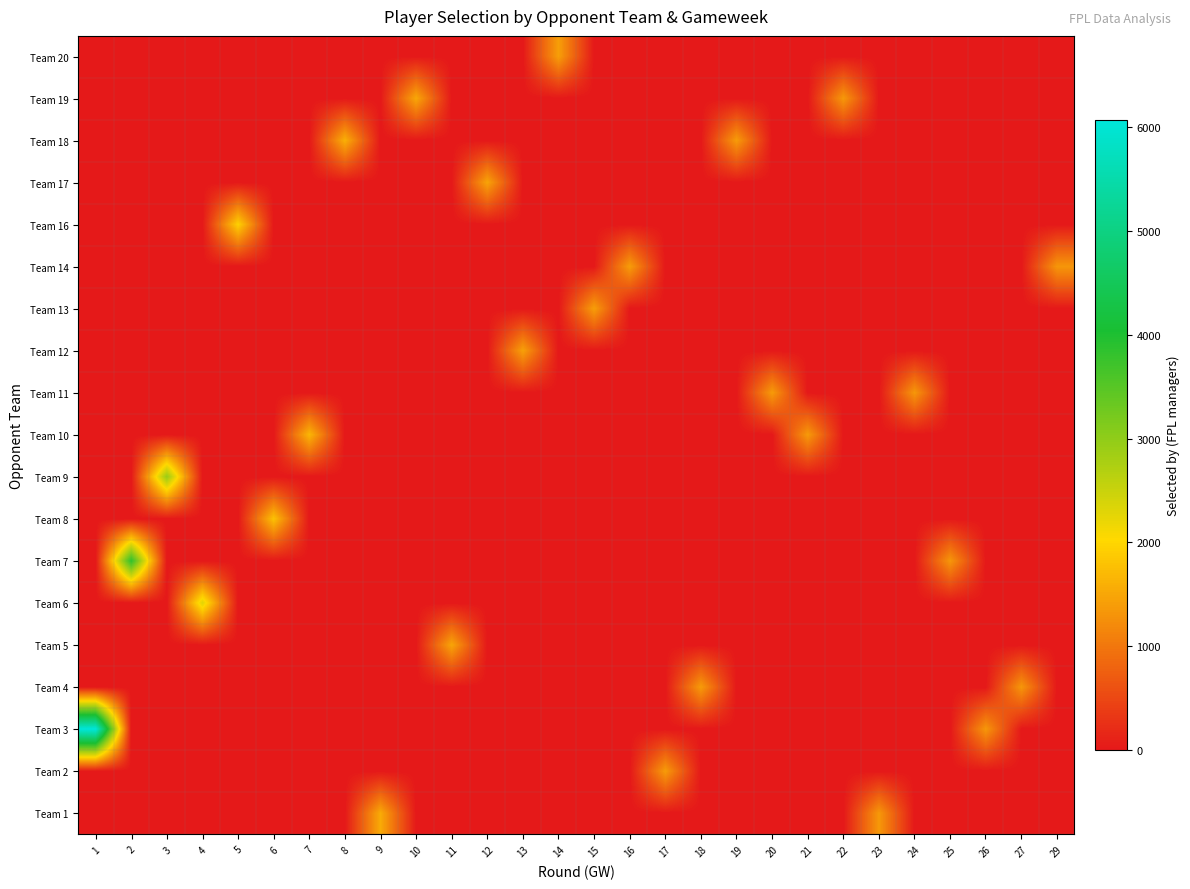

Which series has the largest total across all categories?

Team 3